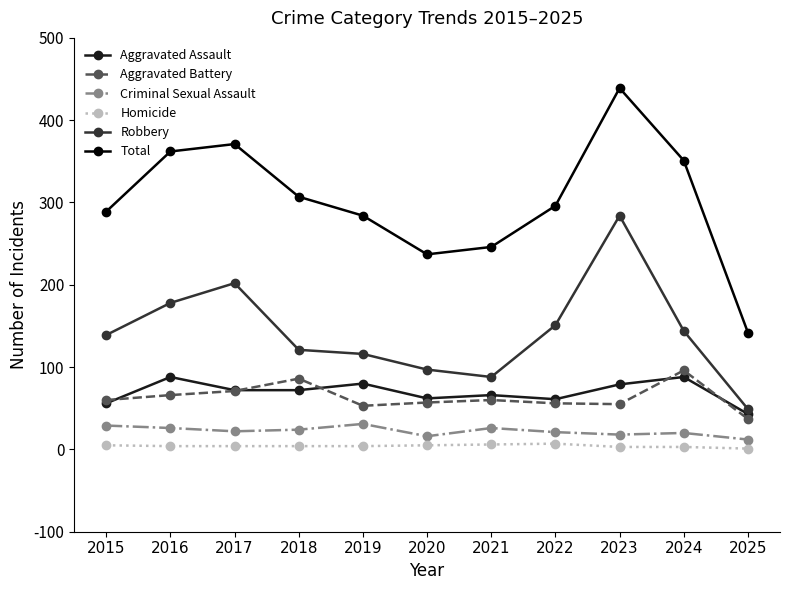

Does the chart display data point markers on the line(s)?

Yes